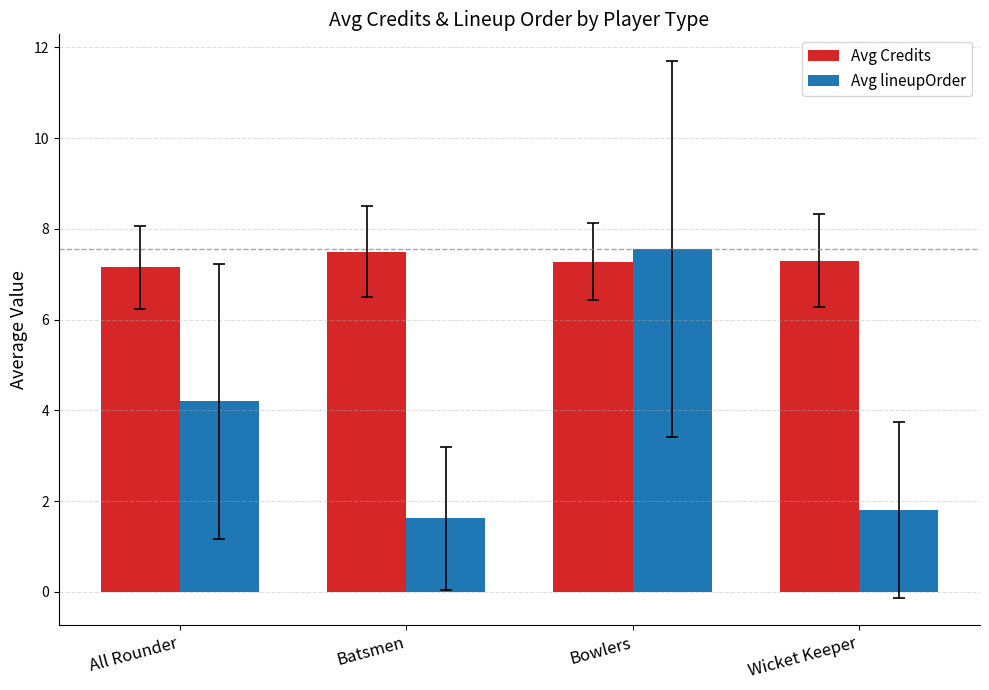

What position from the right is All Rounder?

4